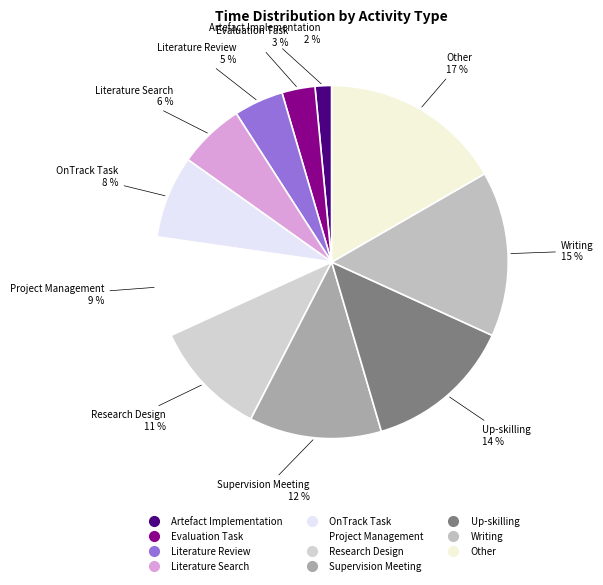

Do Artefact Implementation and Up-skilling together represent more than half of the pie?

No